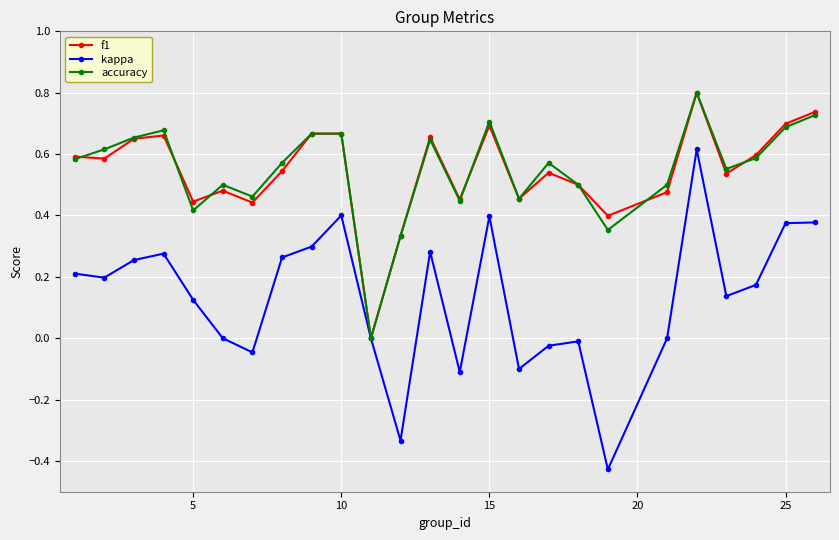

Which series has the widest spread of values?

kappa